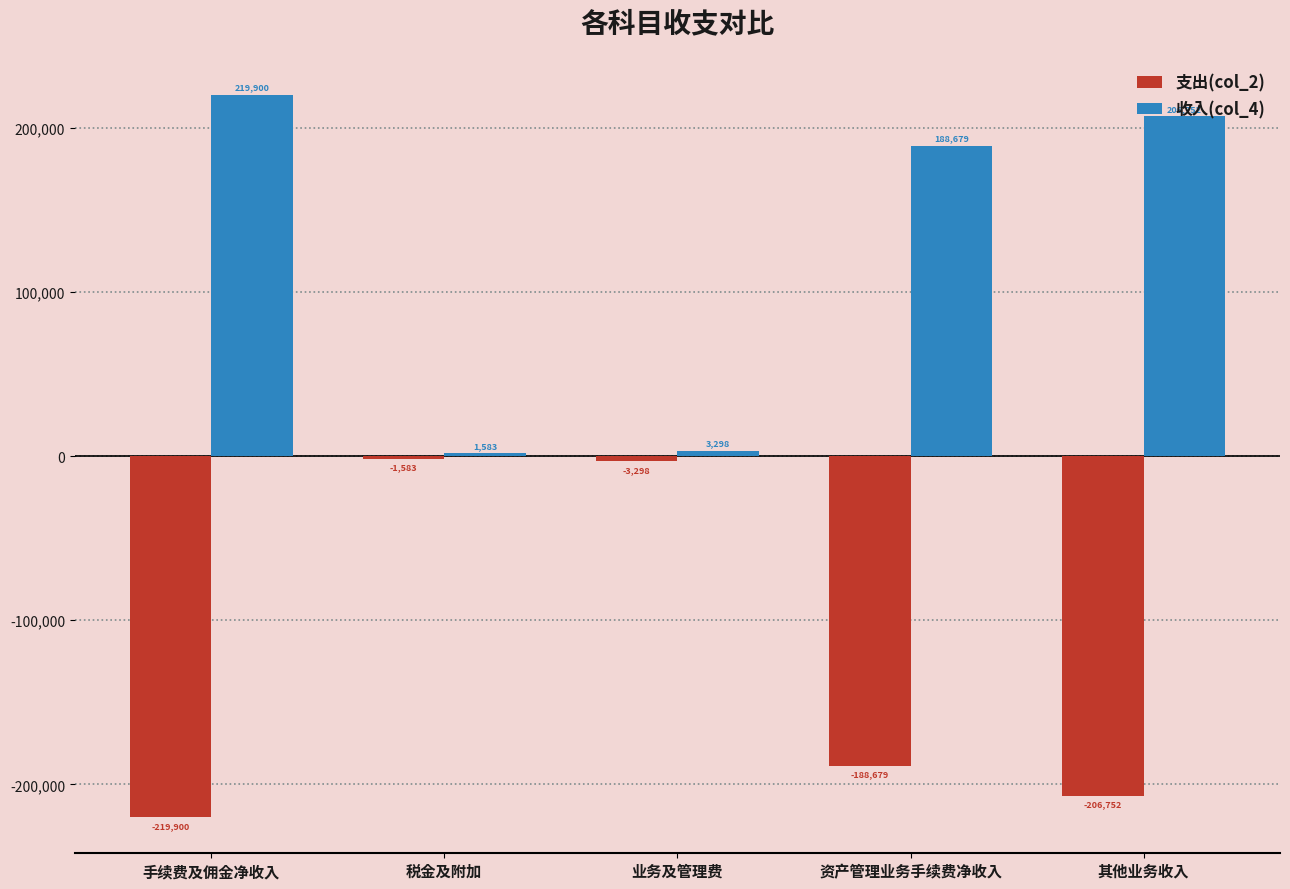

Where is 收入(col_4) nearest to the value 110741?

资产管理业务手续费净收入